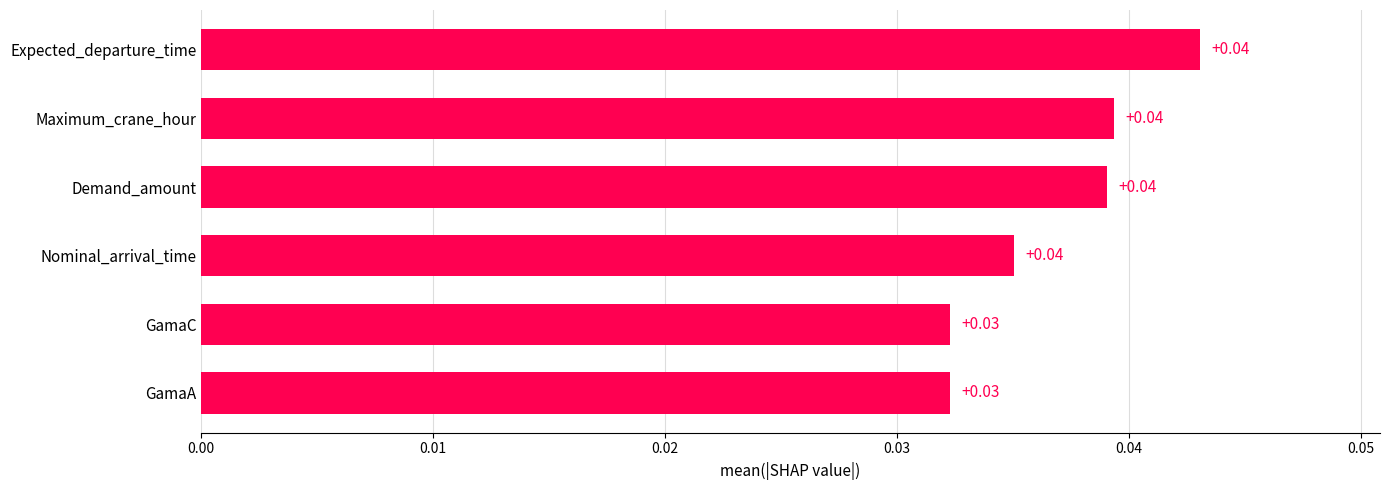

What is the label of the 1st bar from the top?

Expected_departure_time